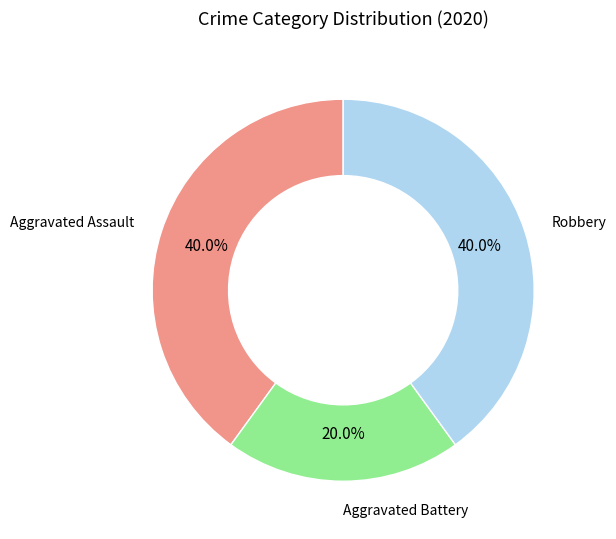

Is there any slice that represents more than half of the pie?

No